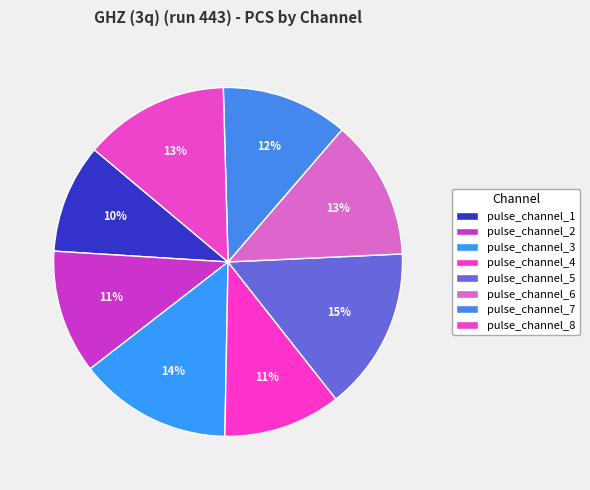

Which category has the biggest portion of the pie?

pulse_channel_5